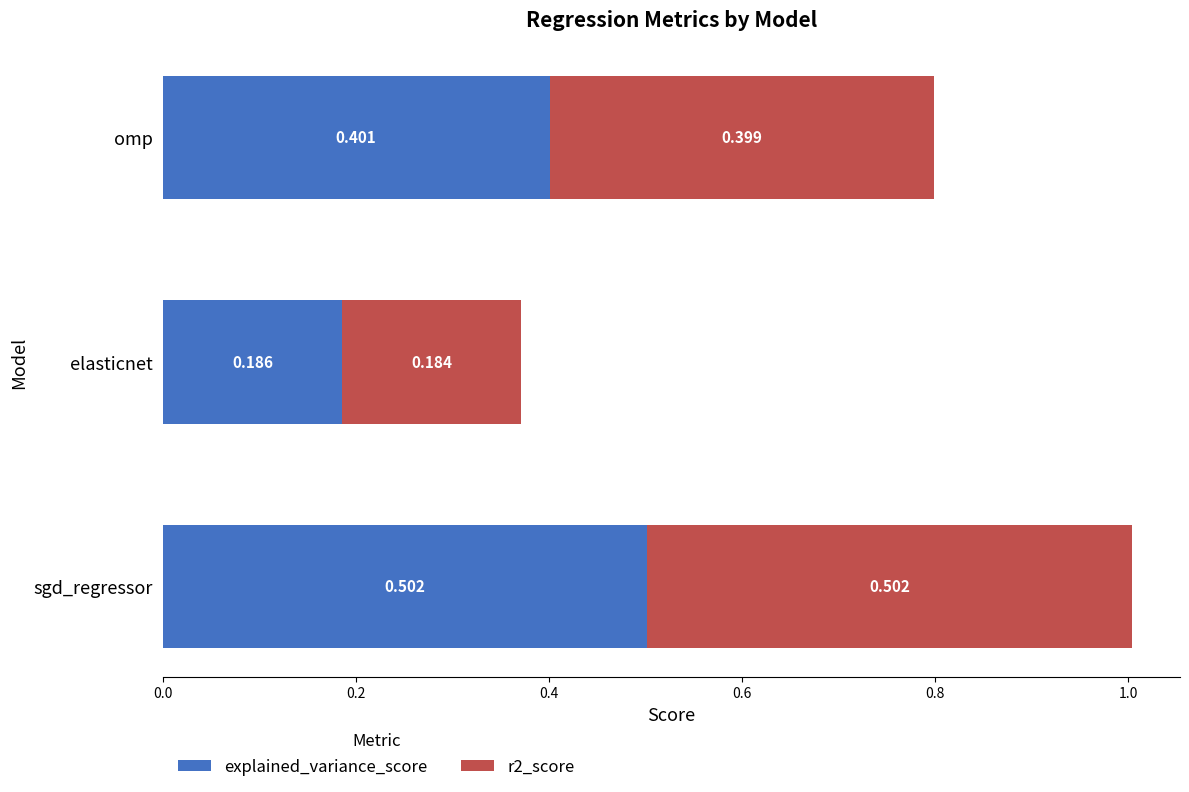

At which label does explained_variance_score reach its peak?

sgd_regressor